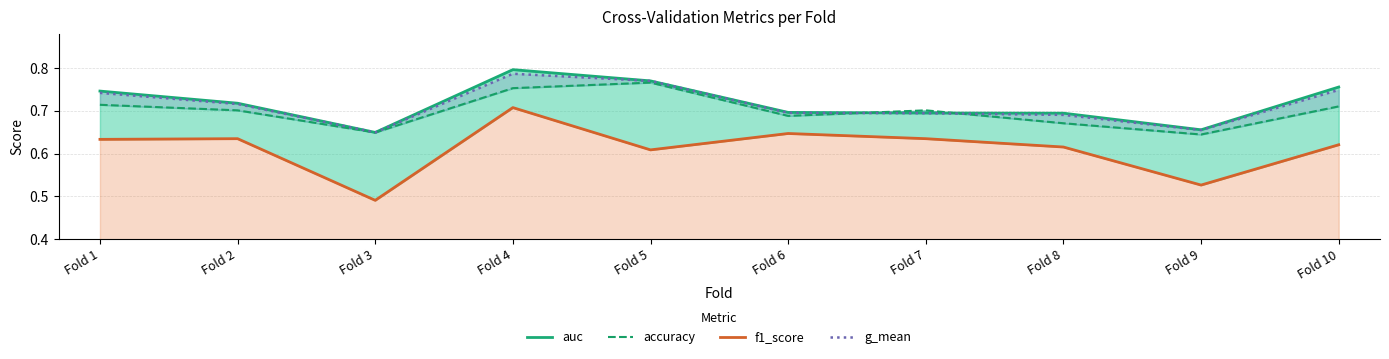

What is the spread (max minus min) of values at Fold 1?

0.1